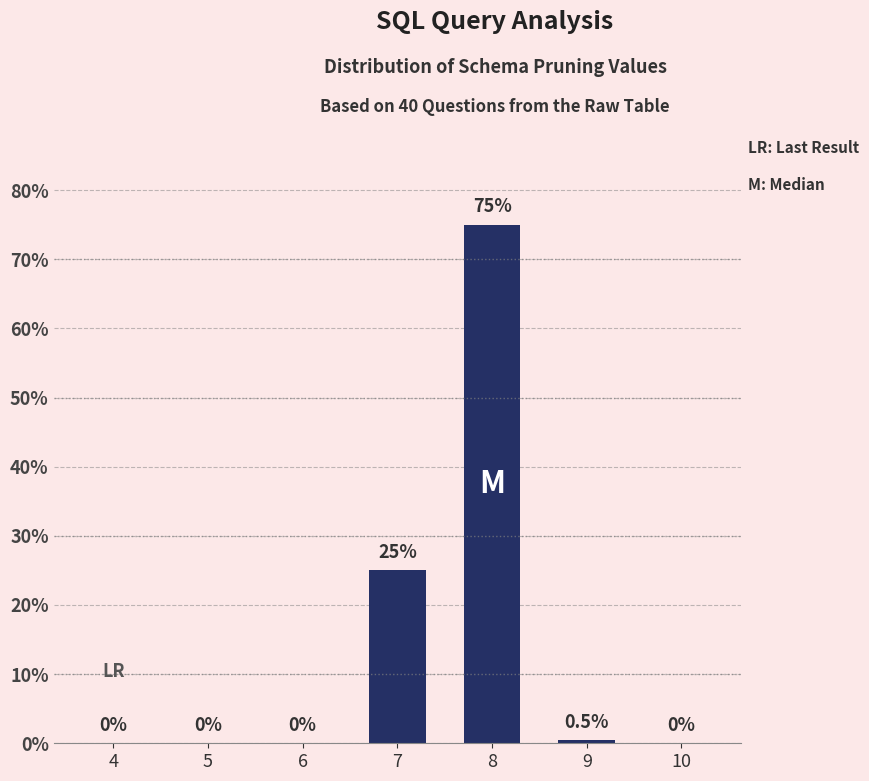

Where is the data nearest to the value 37?

7